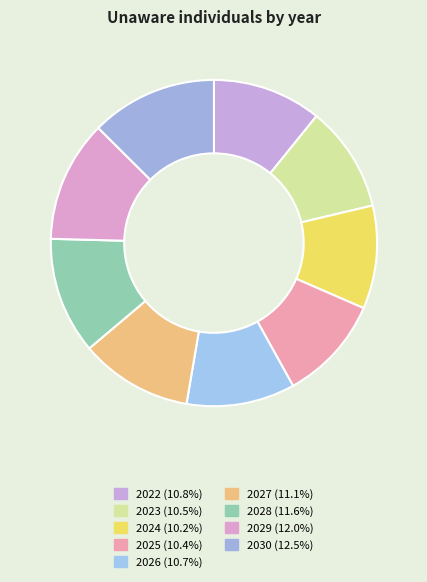

The 2023 slice represents 10% of the pie. True or false?

True